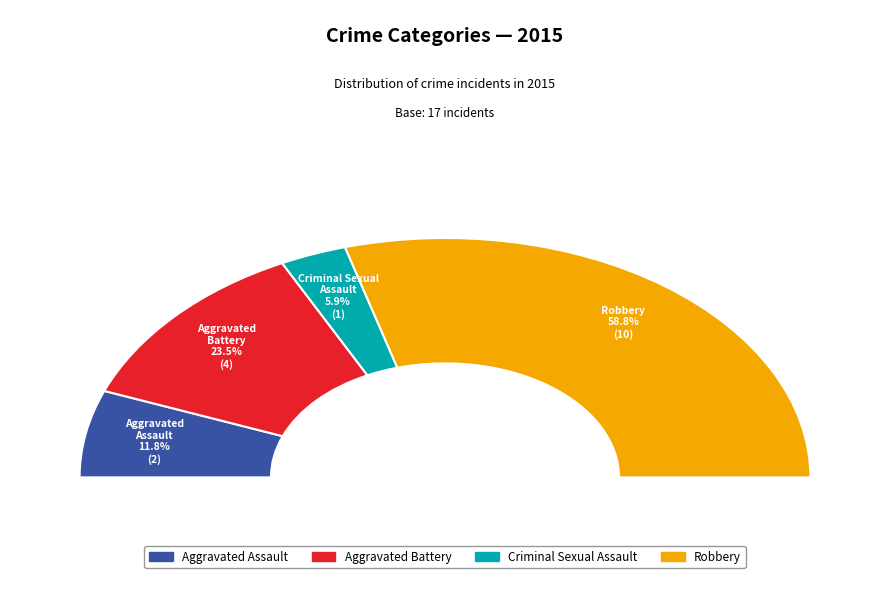

What percentage is the Criminal Sexual Assault slice, to the nearest percent?

6%